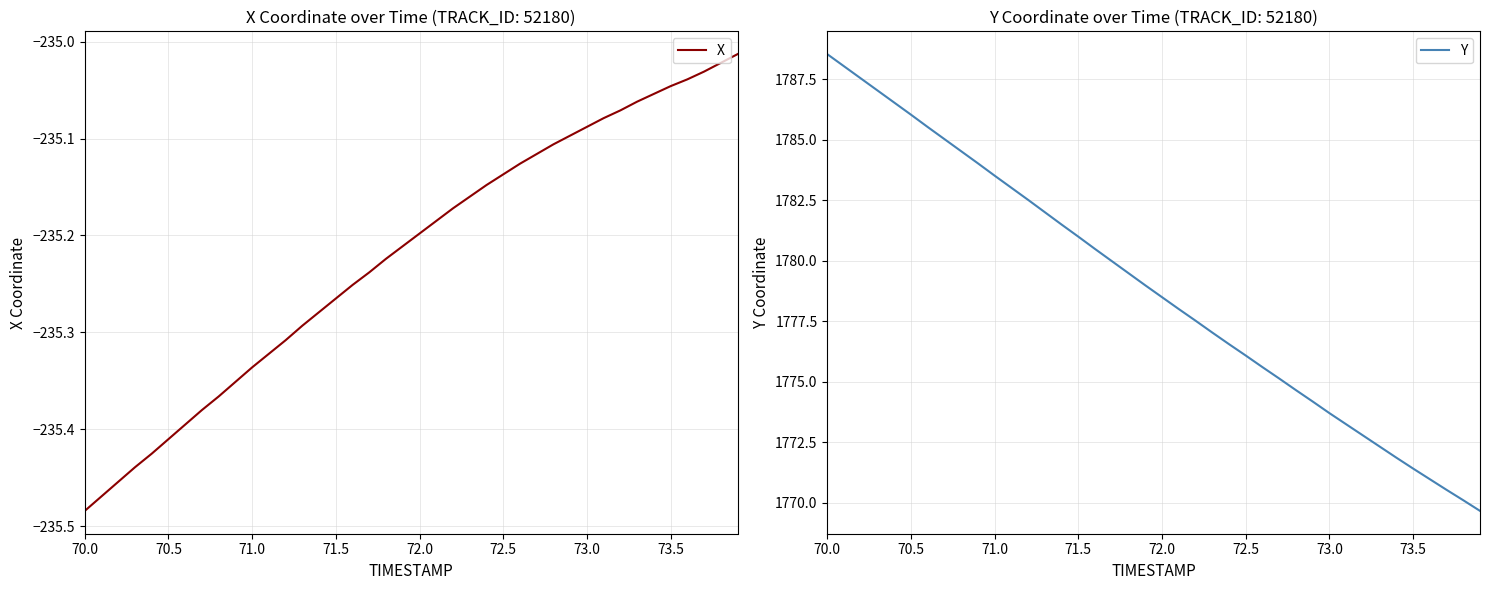

At which category is the sum across all series the highest?

70.0